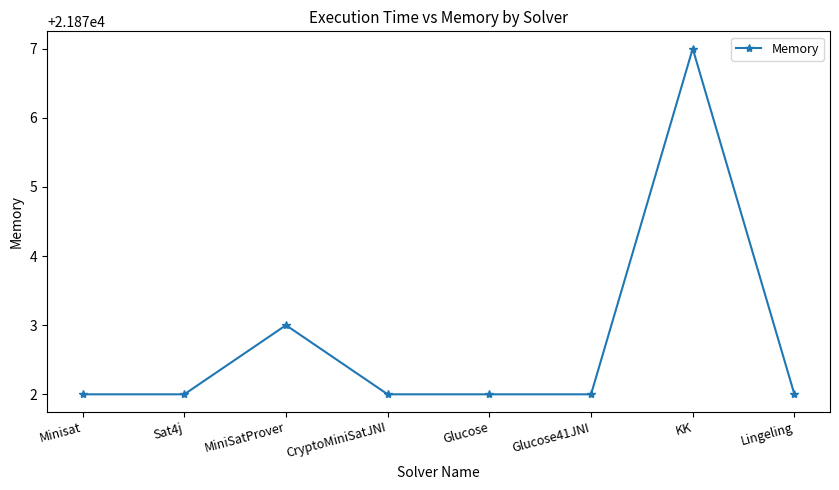

What is the difference between the values at Minisat and MiniSatProver?

1